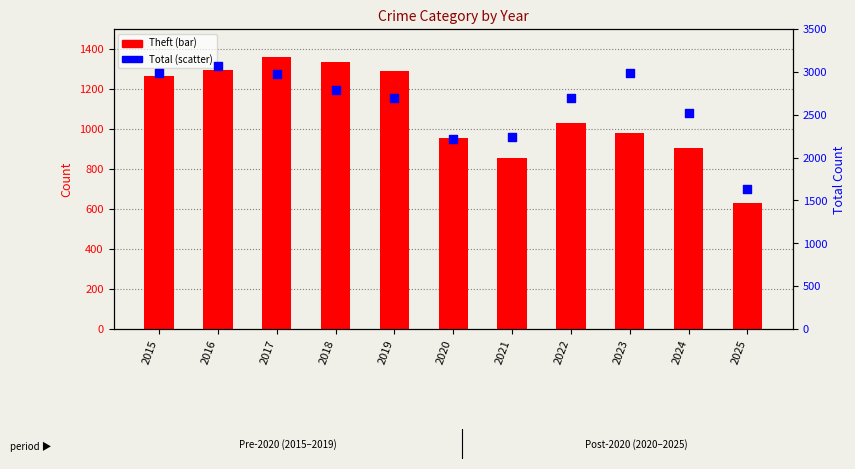

At how many categories does at least one series exceed 1436?

11